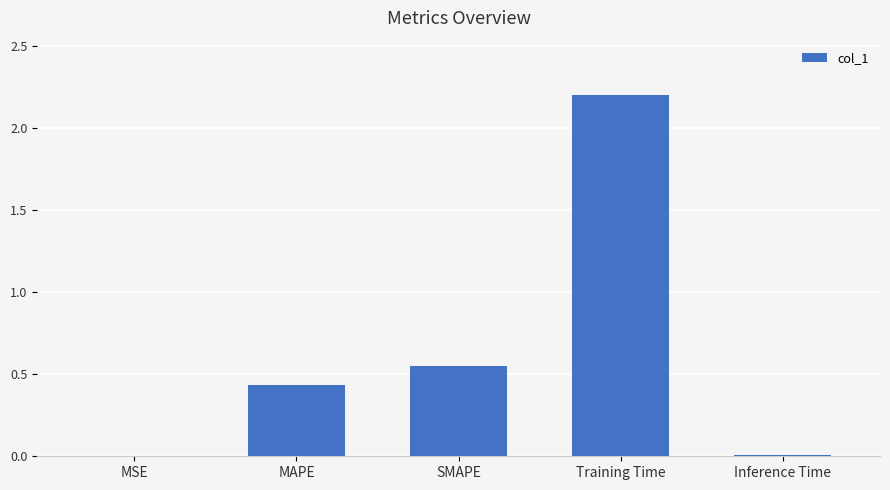

Are the bars horizontal?

No